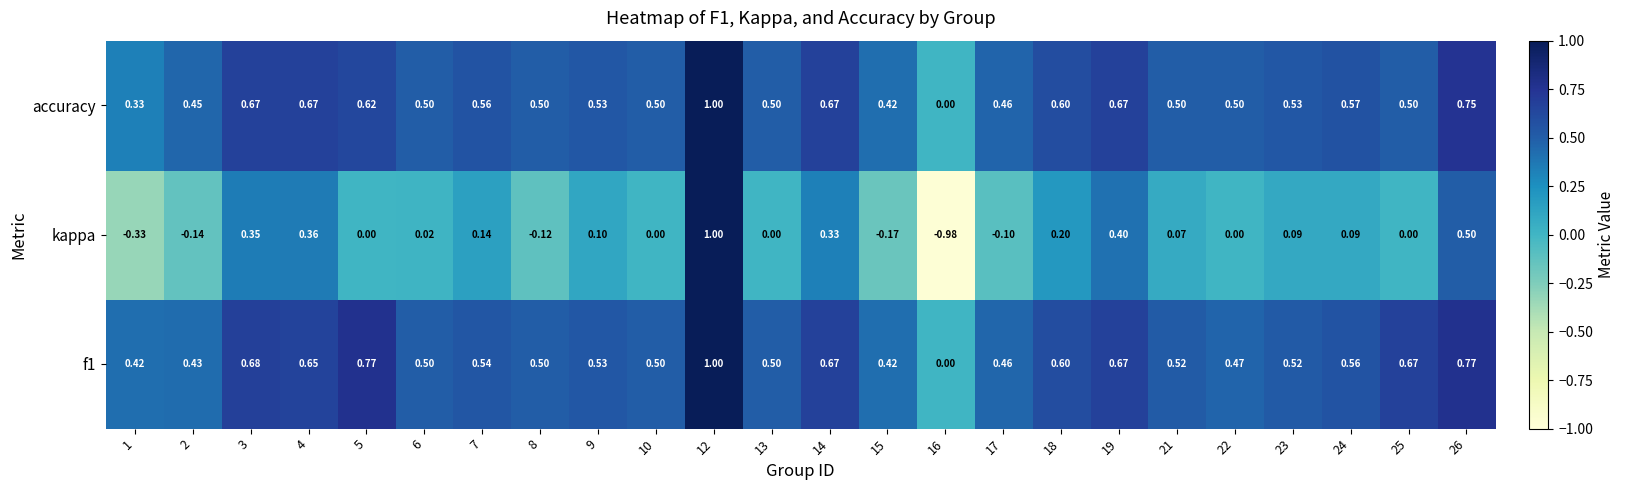

Which label corresponds to the smallest value in the chart?

16